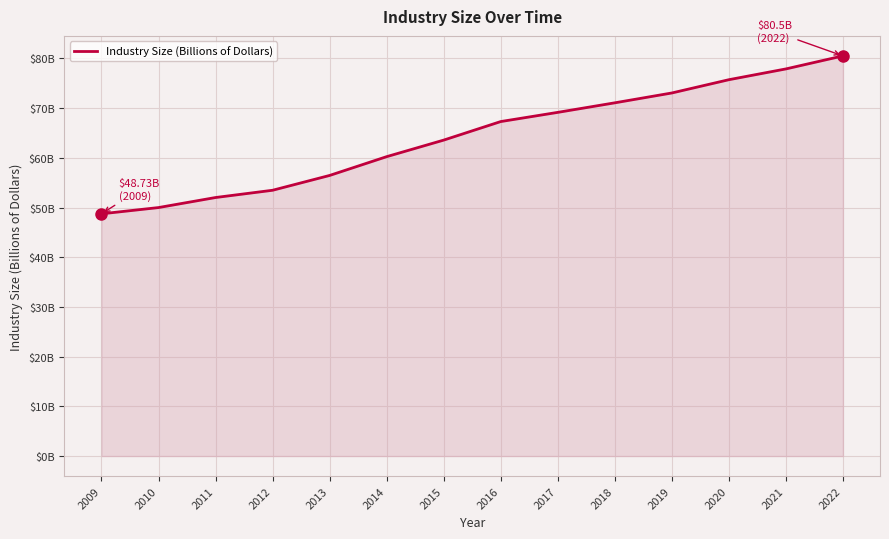

What is the smallest value displayed?

48.7